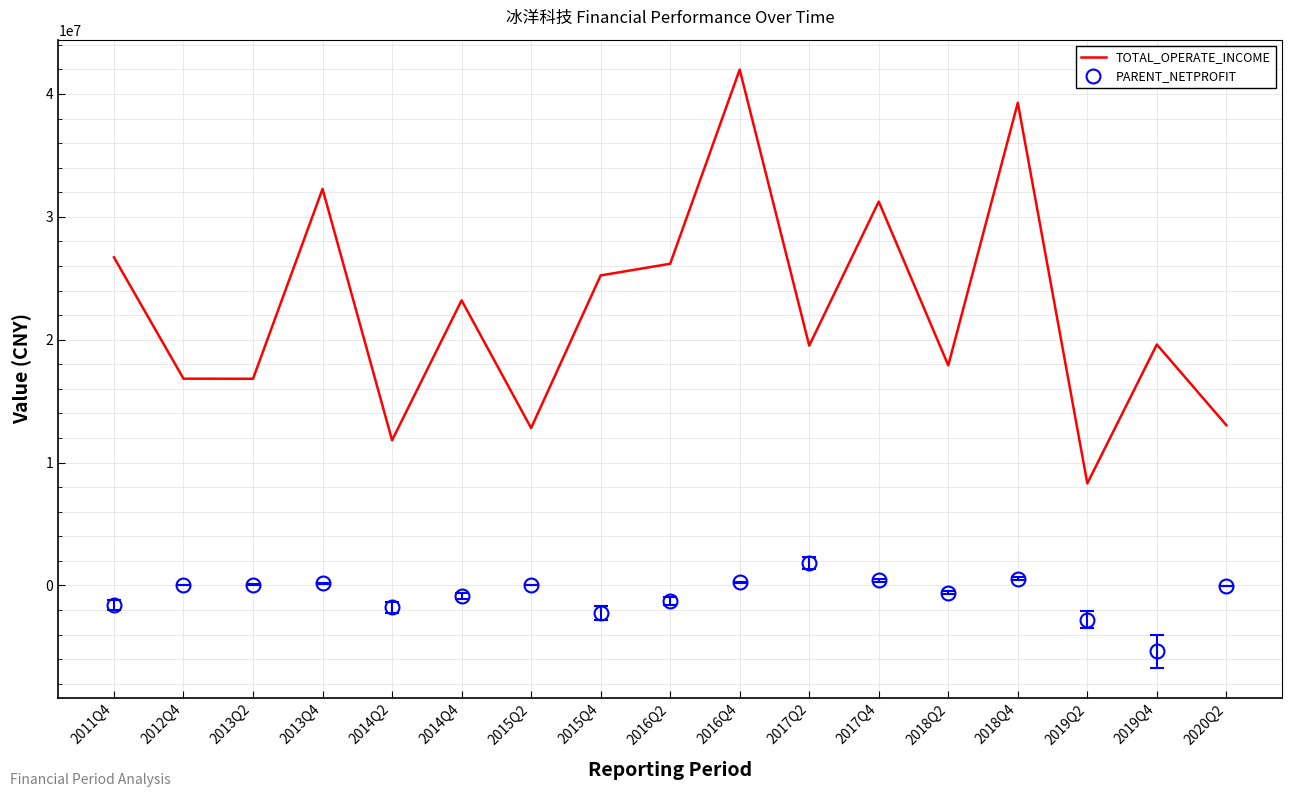

What is the difference between the maximum and minimum values in the TOTAL_OPERATE_INCOME series?

33676347.9